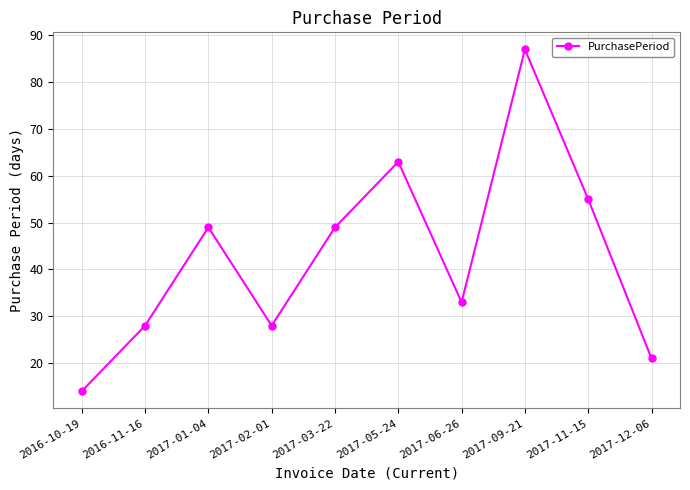

What is the label of the 7th point from the right?

2017-02-01